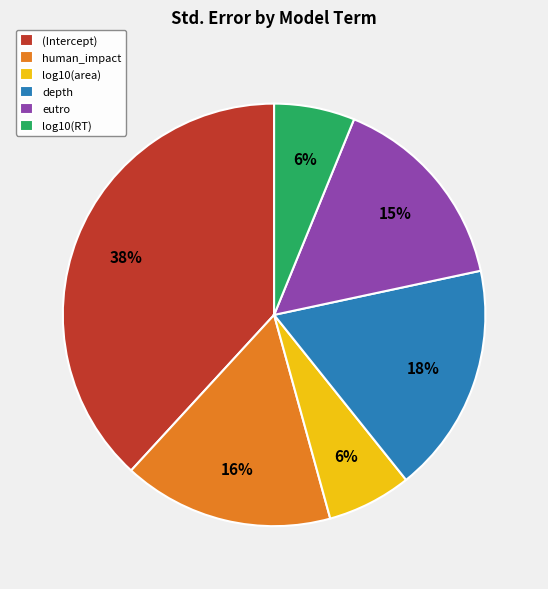

How many slices are in this pie chart?

6